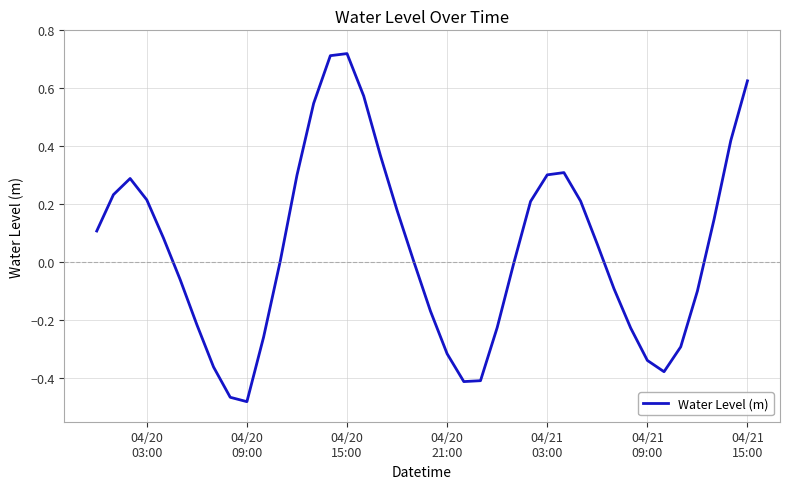

At which category does the chart reach its minimum across all series?

04/20
09:00